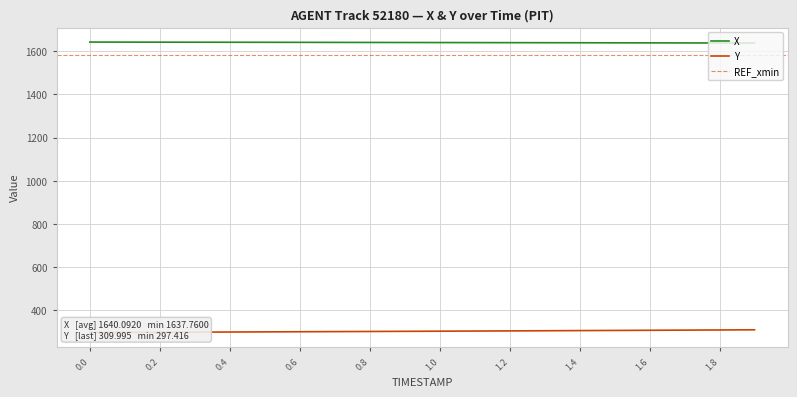

True or false: X and Y cross at least once.

False